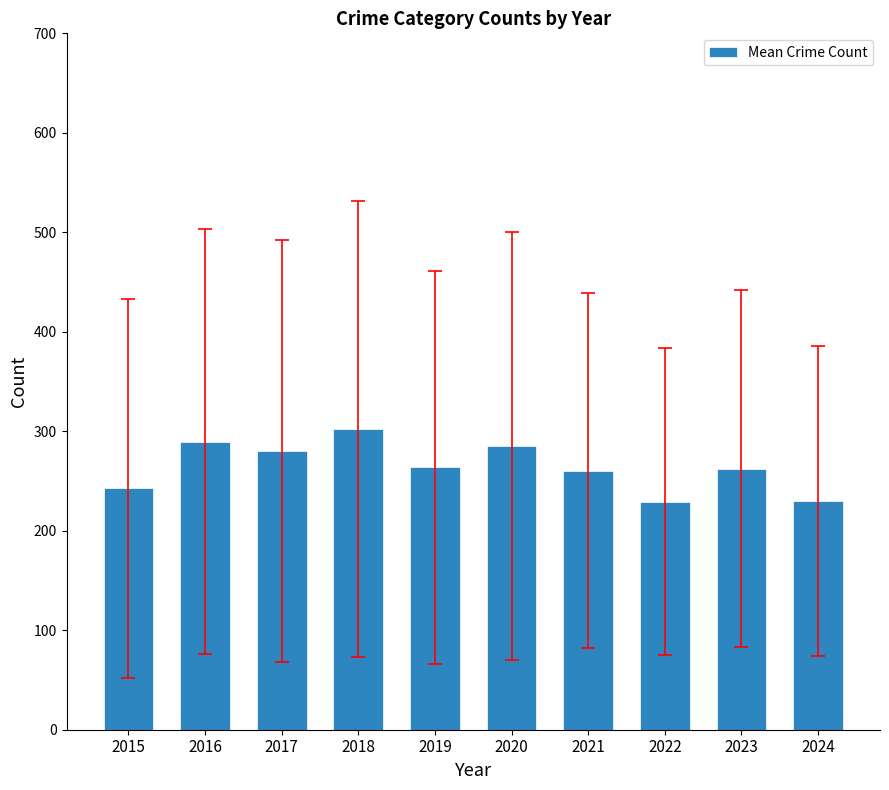

The chart shows a value of 478.3 at 2017. True or false?

False